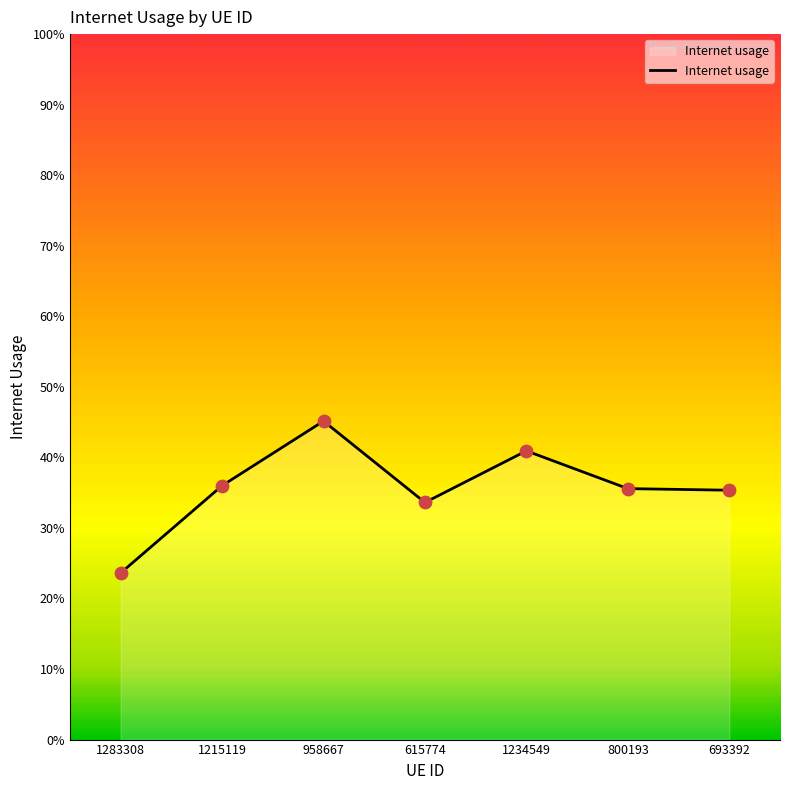

Does the chart have visible grid lines?

No